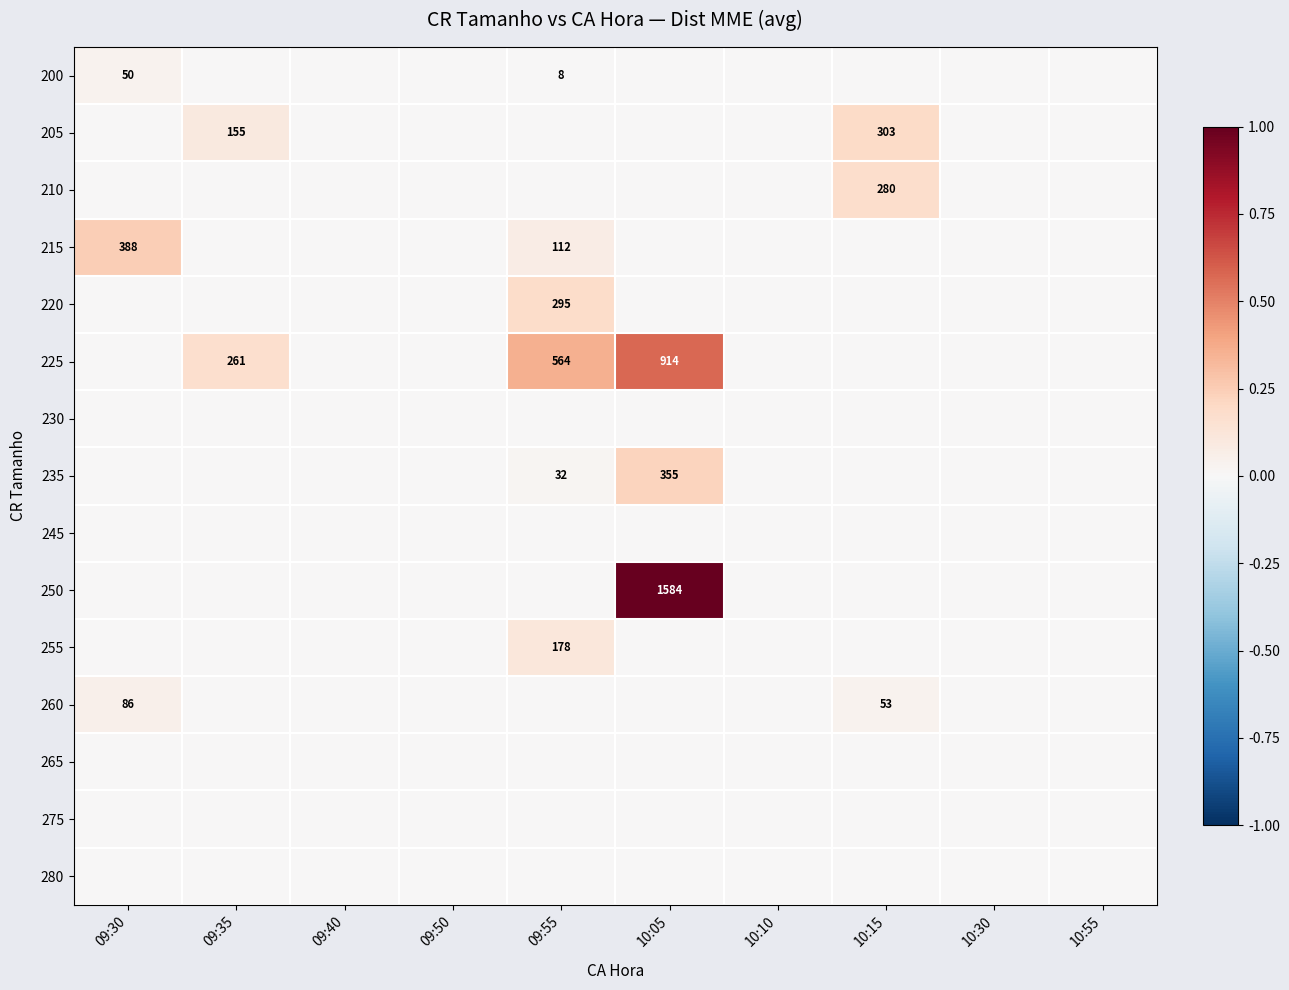

At how many categories does at least one series exceed 0?

5